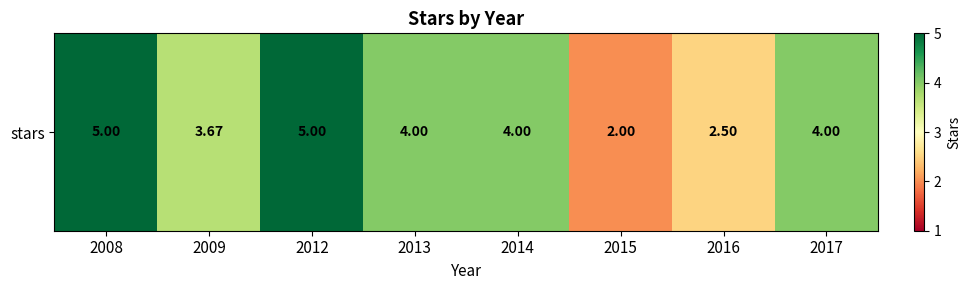

What is the greatest value displayed?

5.0